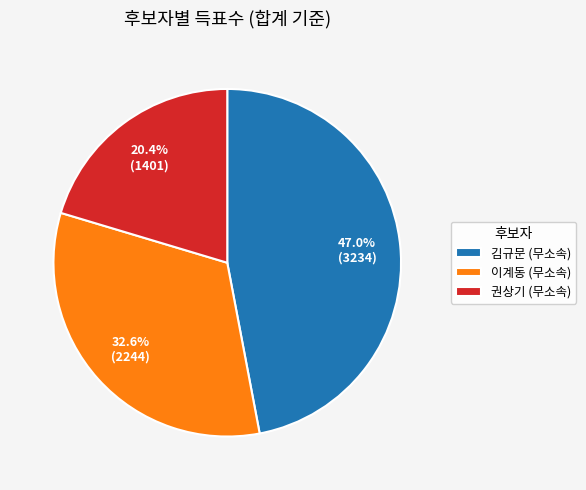

Does any single category account for the majority?

No